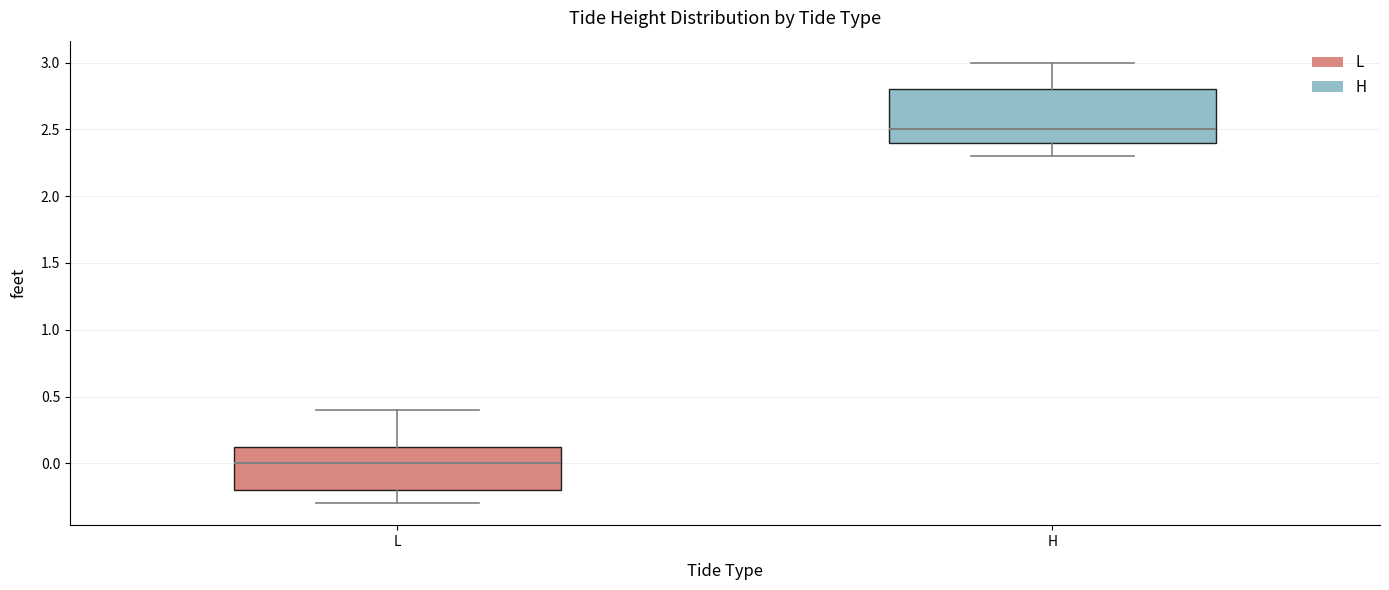

Which box is the tallest, from its lower edge to its upper edge?

H